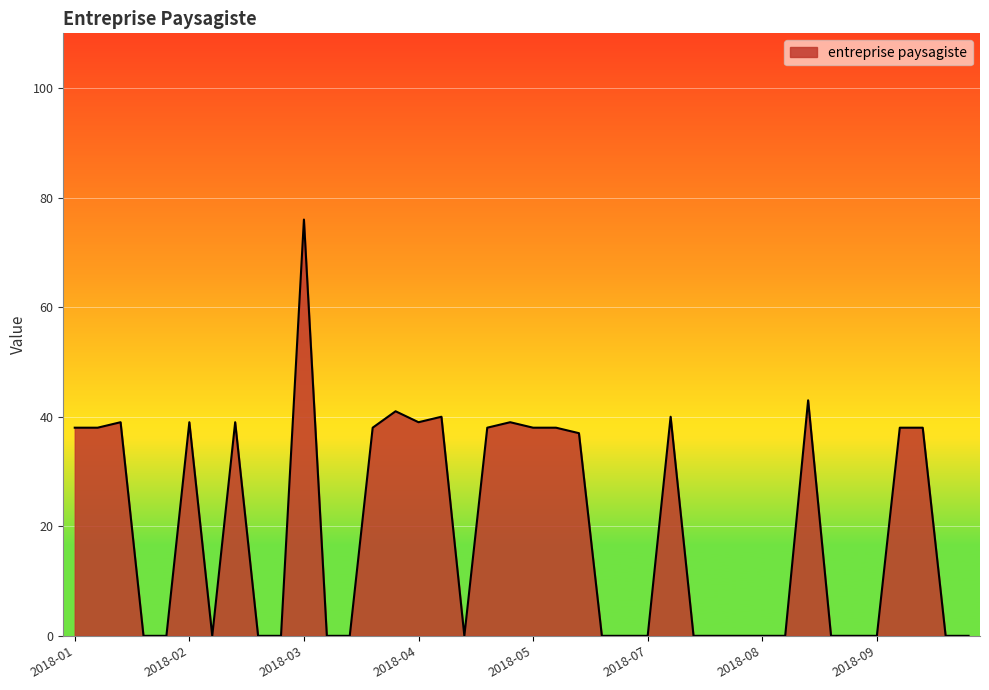

How many lines are shown in the chart?

1